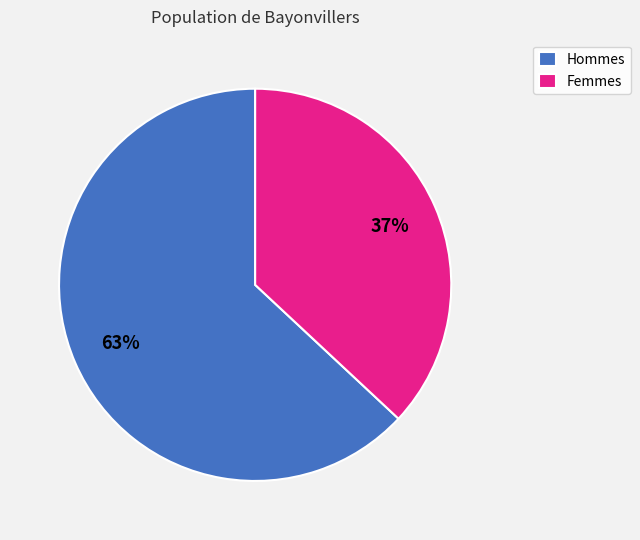

Rank the categories by value from highest to lowest.

Hommes, Femmes